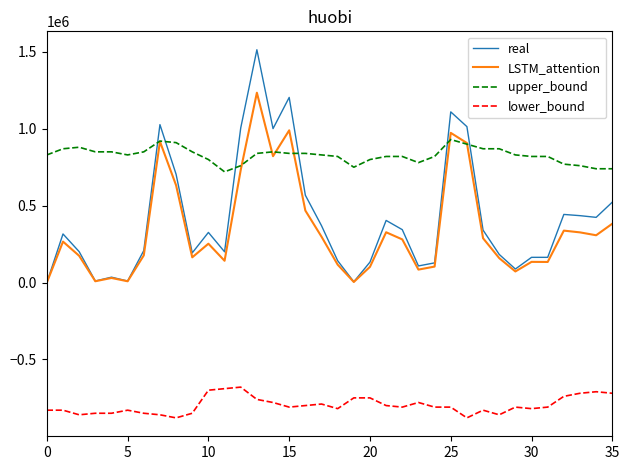

True or false: LSTM_attention and lower_bound cross at least once.

False